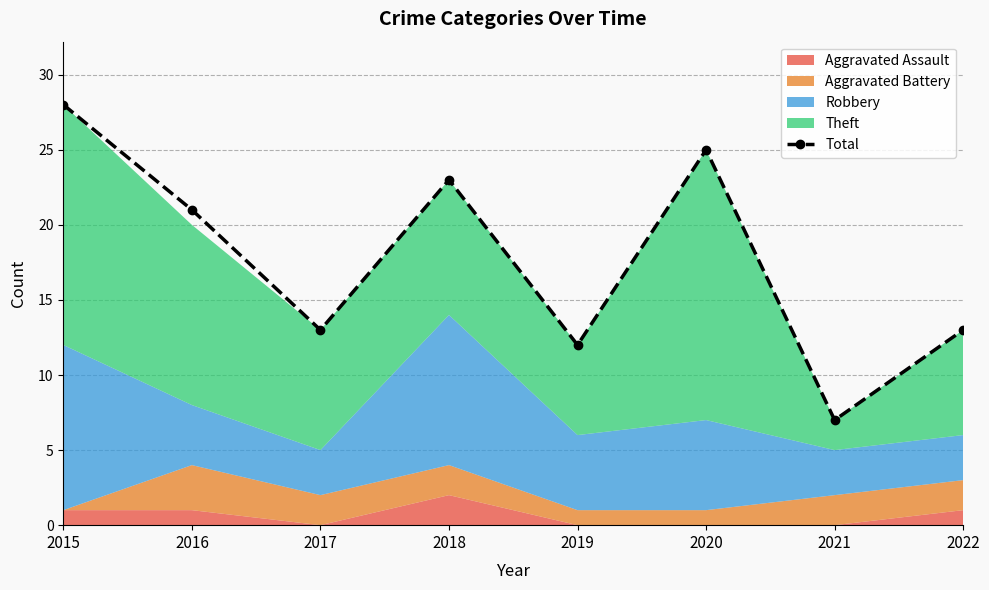

How many interior local valleys (lower than both neighbors) does the data have?

3